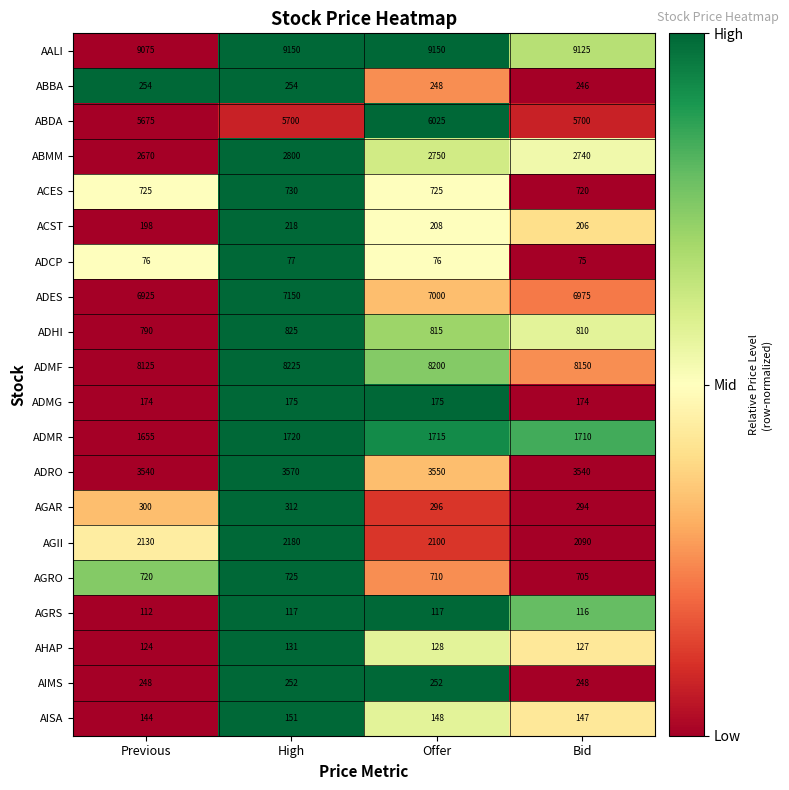

Rank the series by their maximum value, from highest to lowest.

AALI, ADMF, ADES, ABDA, ADRO, ABMM, AGII, ADMR, ADHI, ACES, AGRO, AGAR, ABBA, AIMS, ACST, ADMG, AISA, AHAP, AGRS, ADCP